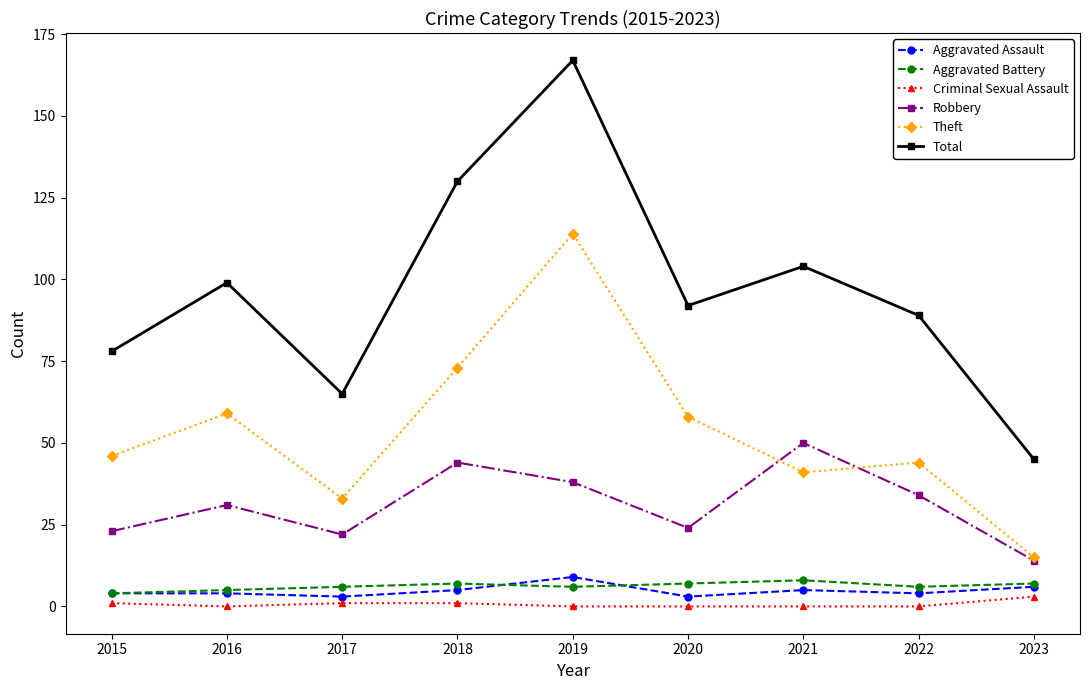

Is the value of Robbery at 2022 greater than the value of Theft at 2018?

No